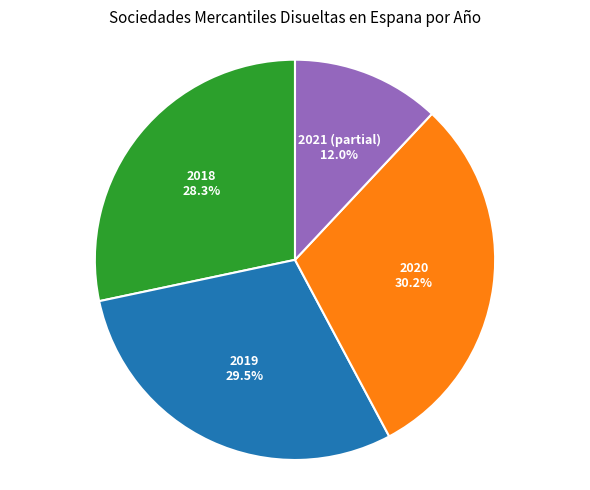

Rank the categories by value from lowest to highest.

2021 (partial), 2018, 2019, 2020